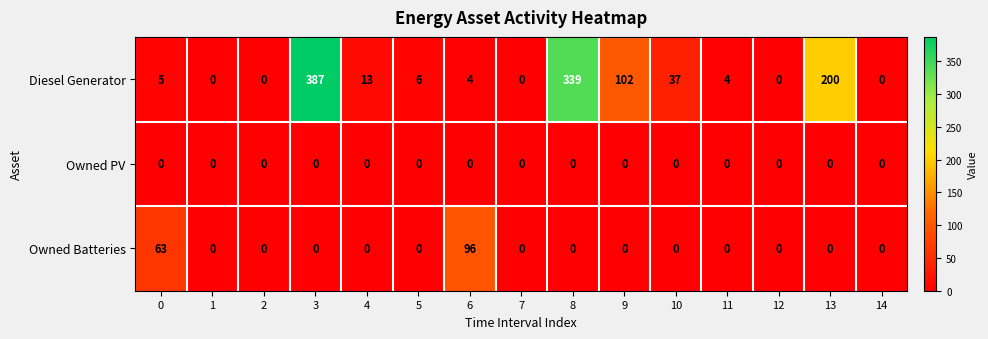

What is the difference between the maximum and minimum values in the Diesel Generator series?

387